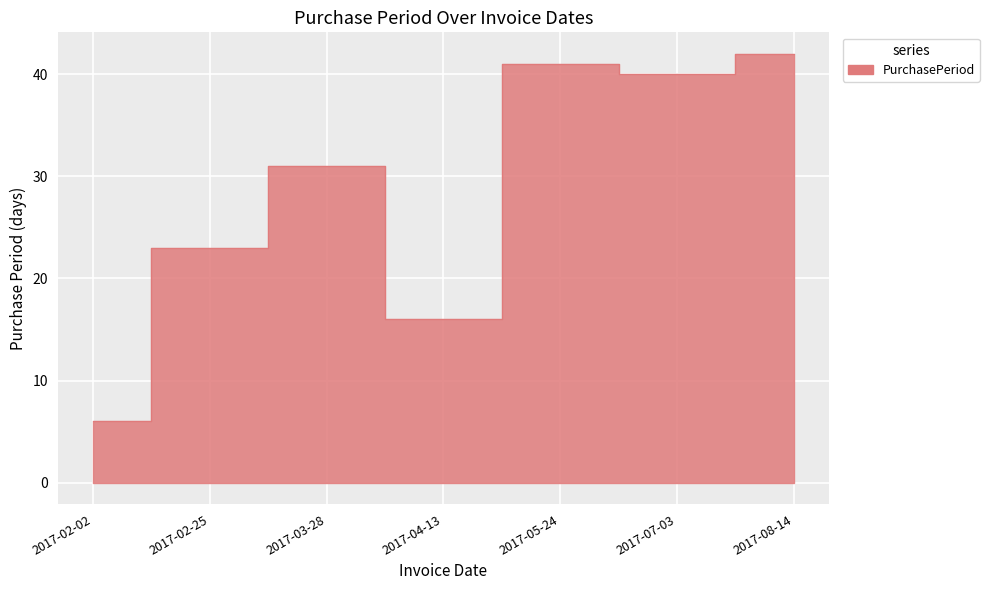

What is the average value?

28